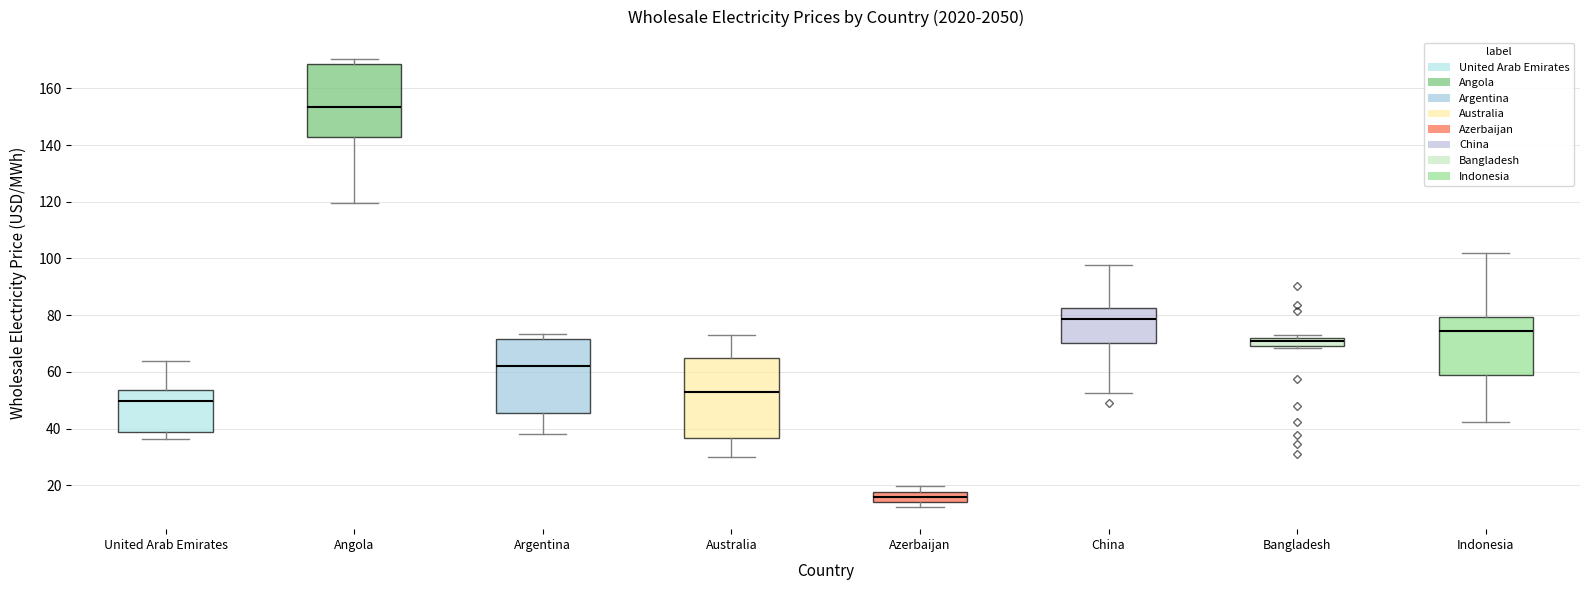

Which box's median line is the lowest?

Azerbaijan